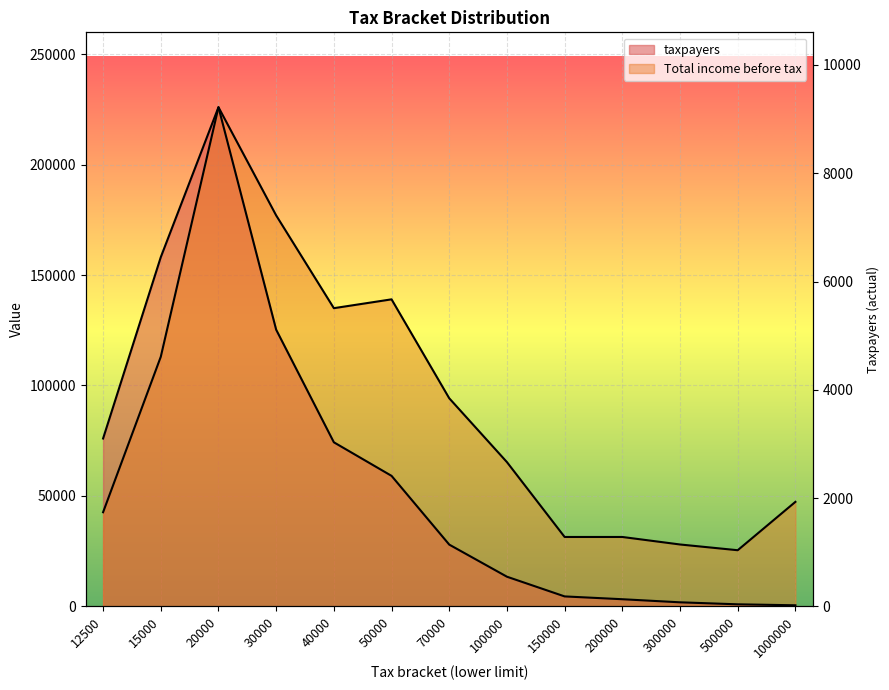

What is the sum of the Total income before tax values at 20000 and 200000?

257400.0